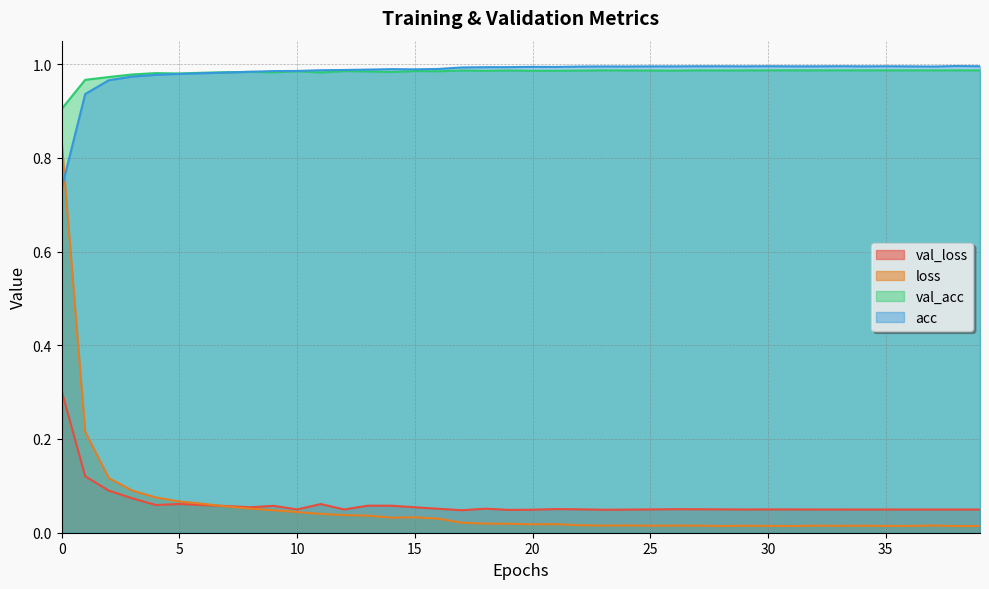

Where do val_loss and loss first cross each other?

6 and 7